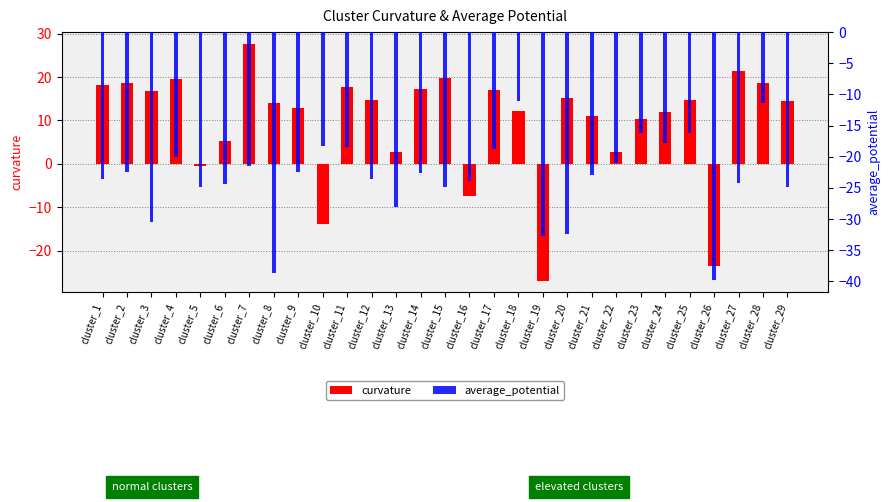

What is the total value across all series at cluster_24?

-5.7